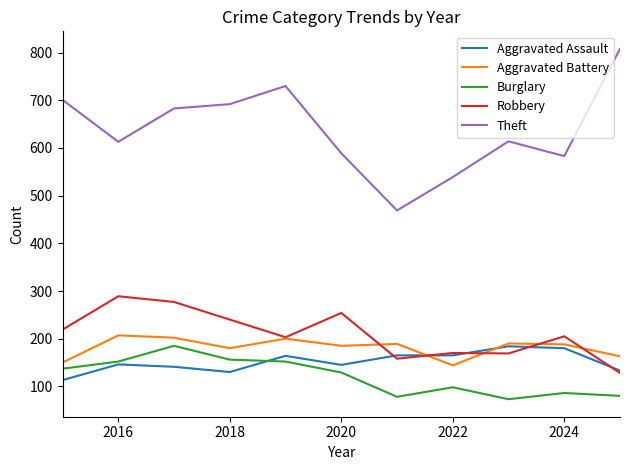

What is the maximum value for Burglary?

185